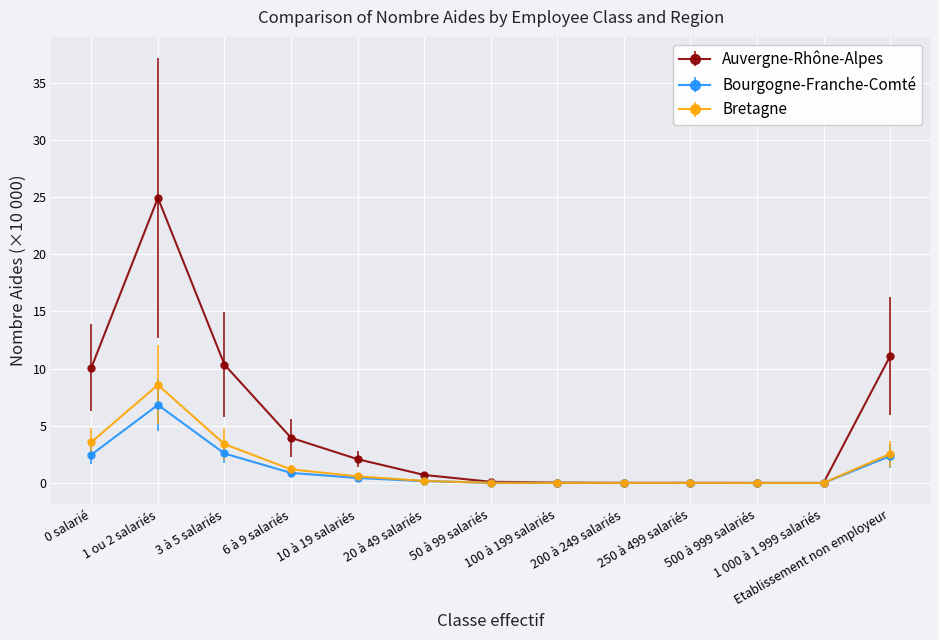

Which series has the largest total across all categories?

Auvergne-Rhône-Alpes